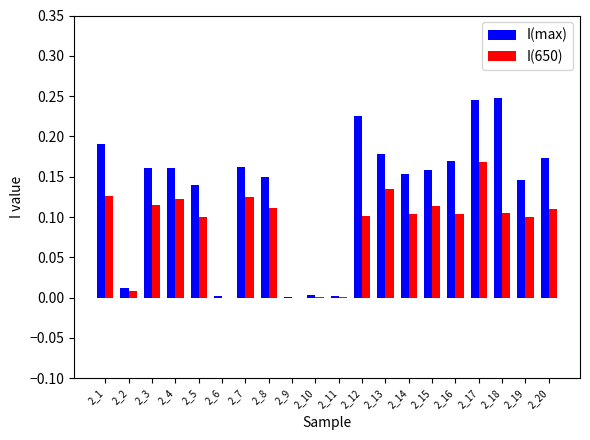

What is the sum of all I(max) values?

2.7